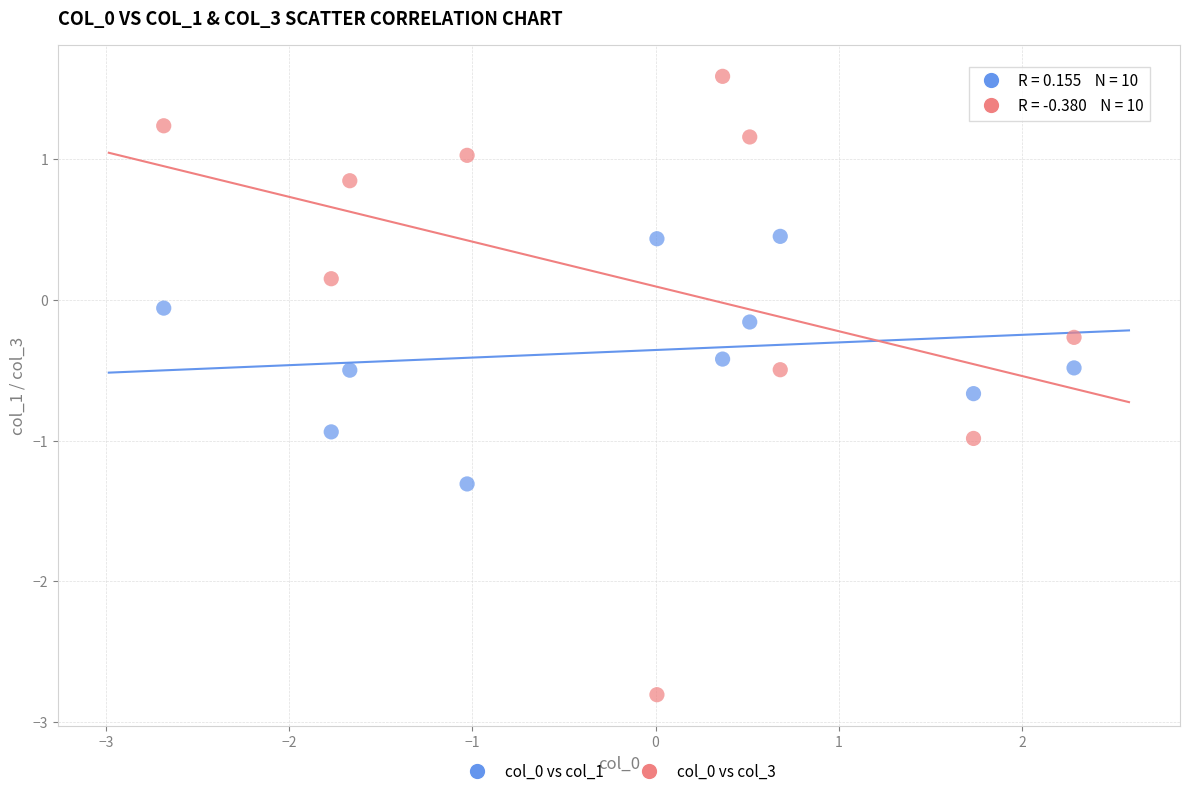

Which series has the widest spread of Y values?

col_0 vs col_3